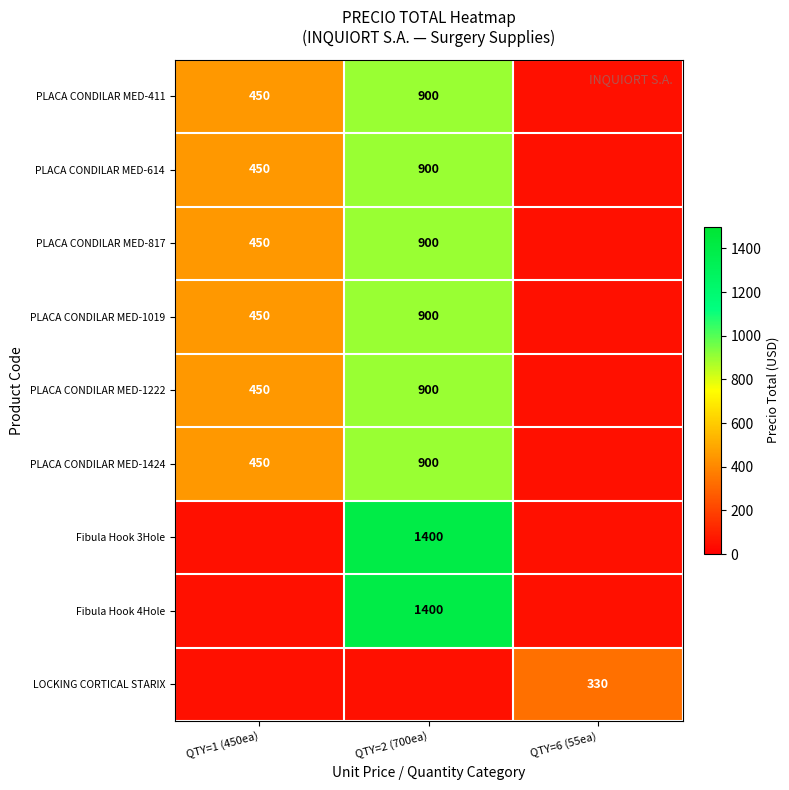

True or false: PLACA CONDILAR MED-817 has a value of 716 at QTY=1 (450ea).

False